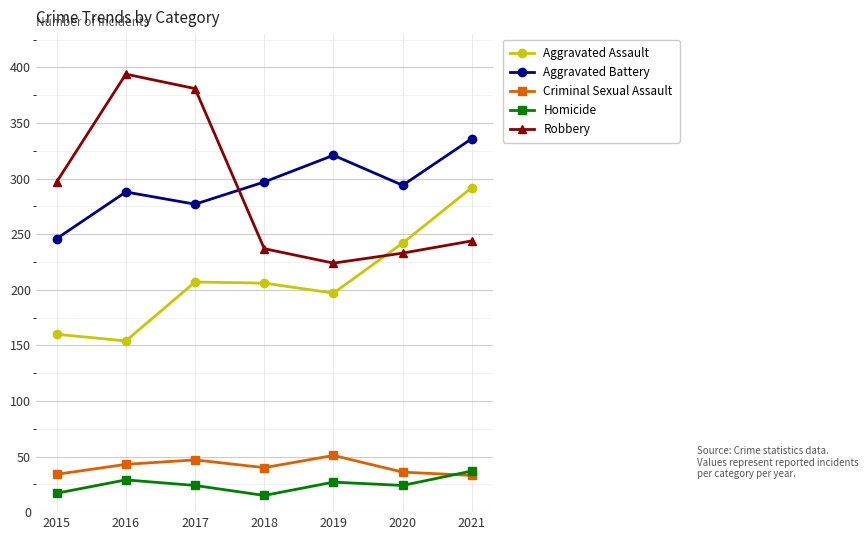

True or false: Aggravated Battery and Homicide cross at least once.

False